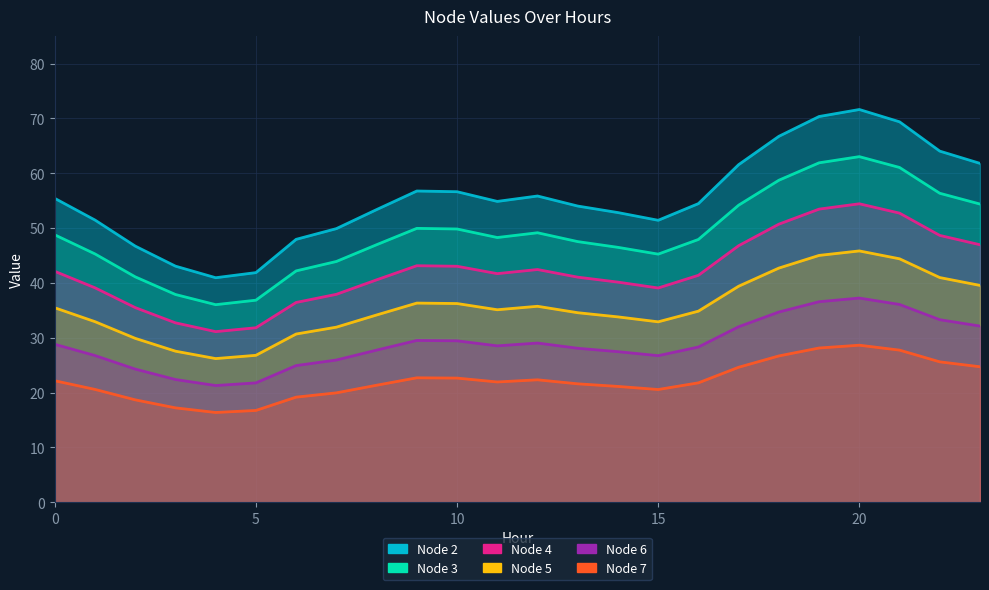

True or false: Node 7 and Node 4 intersect in this chart.

False